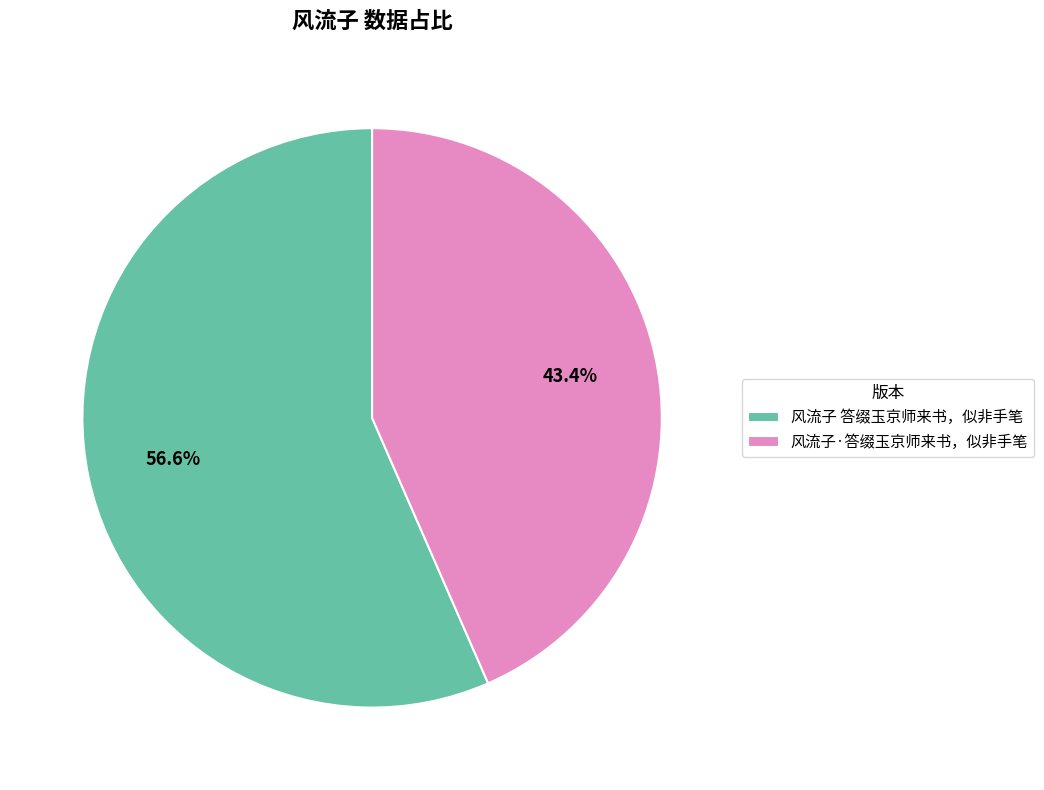

To the nearest percent, what portion does 风流子·答缀玉京师来书，似非手笔 represent?

43%